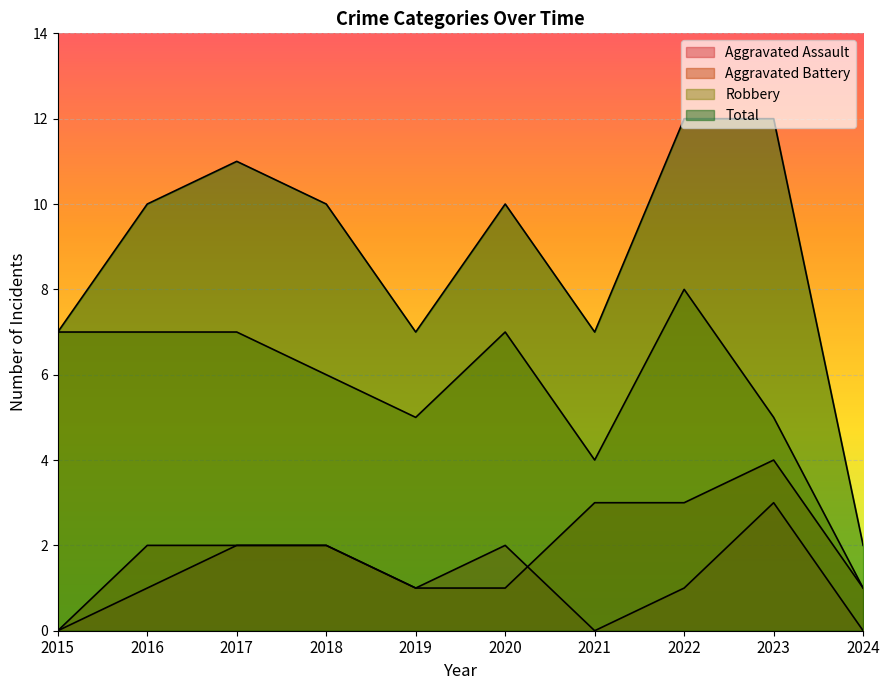

How many lines are shown in the chart?

4